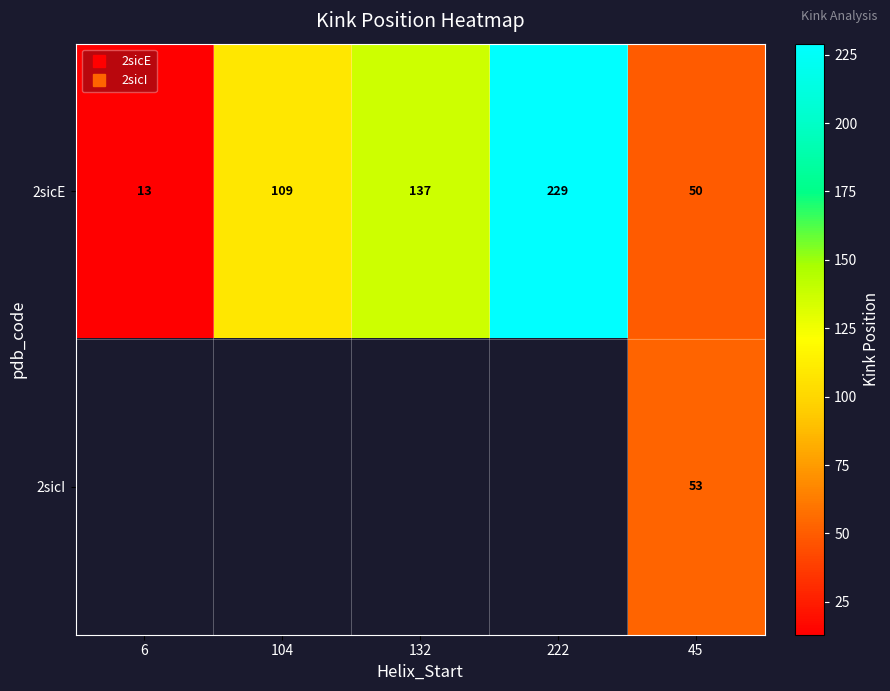

How many data points in 2sicE are above 109?

2